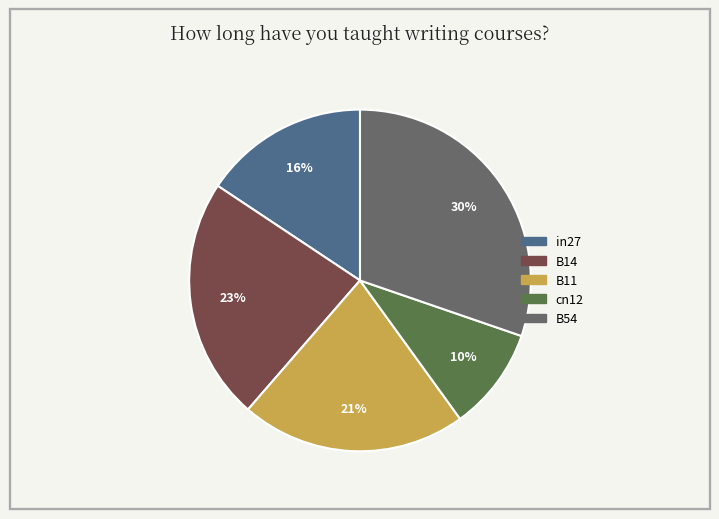

The B54 slice represents 19% of the pie. True or false?

False